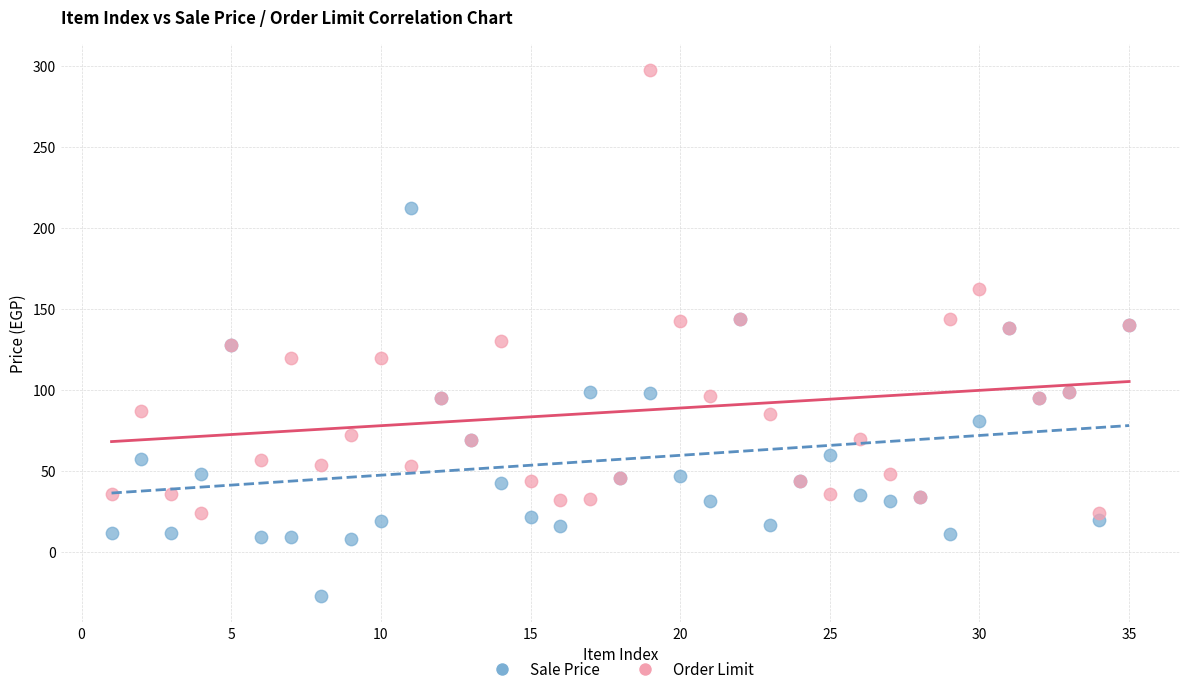

Which series contains the lowest Y value?

Sale Price